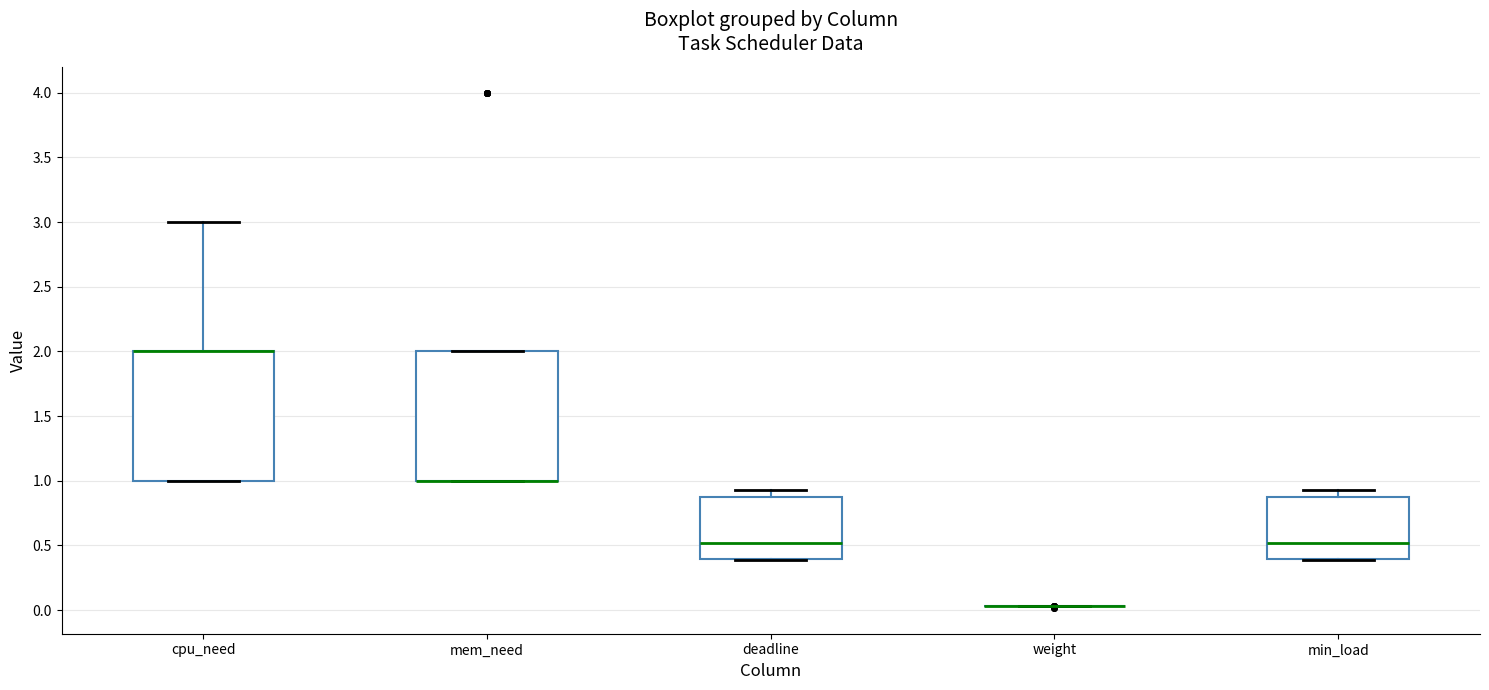

Reading left to right, read every box against the y-axis: the position of its median line, the range the box covers, and the ends of its whiskers. The values are not printed on the chart, so give them approximately, as read against the axis.

cpu_need: median 2.00 (drawn on the box's upper edge), box 1.00 to 2.00, whiskers 1.00 to 3.00
mem_need: median 1.00 (drawn on the box's lower edge), box 1.00 to 2.00, whiskers 1.00 to 2.00
deadline: median 0.50, box 0.40 to 0.85, whiskers 0.40 to 0.95
weight: box collapsed to a line at 0.05, whiskers 0.05 to 0.05
min_load: median 0.50, box 0.40 to 0.85, whiskers 0.40 to 0.95